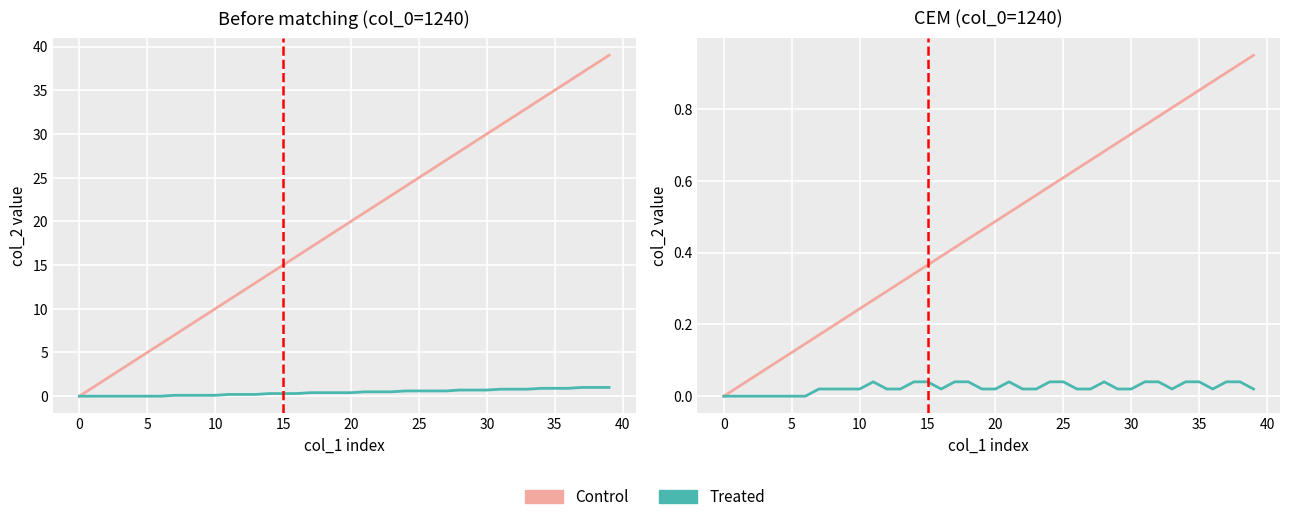

How many series are shown in this chart?

2